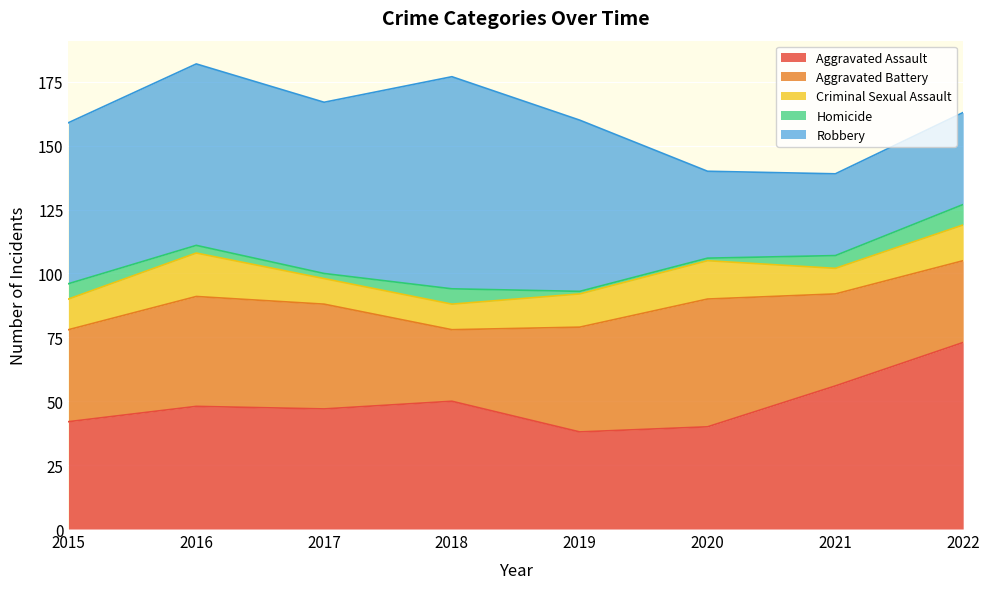

Where is the first local maximum for Aggravated Battery?

2016